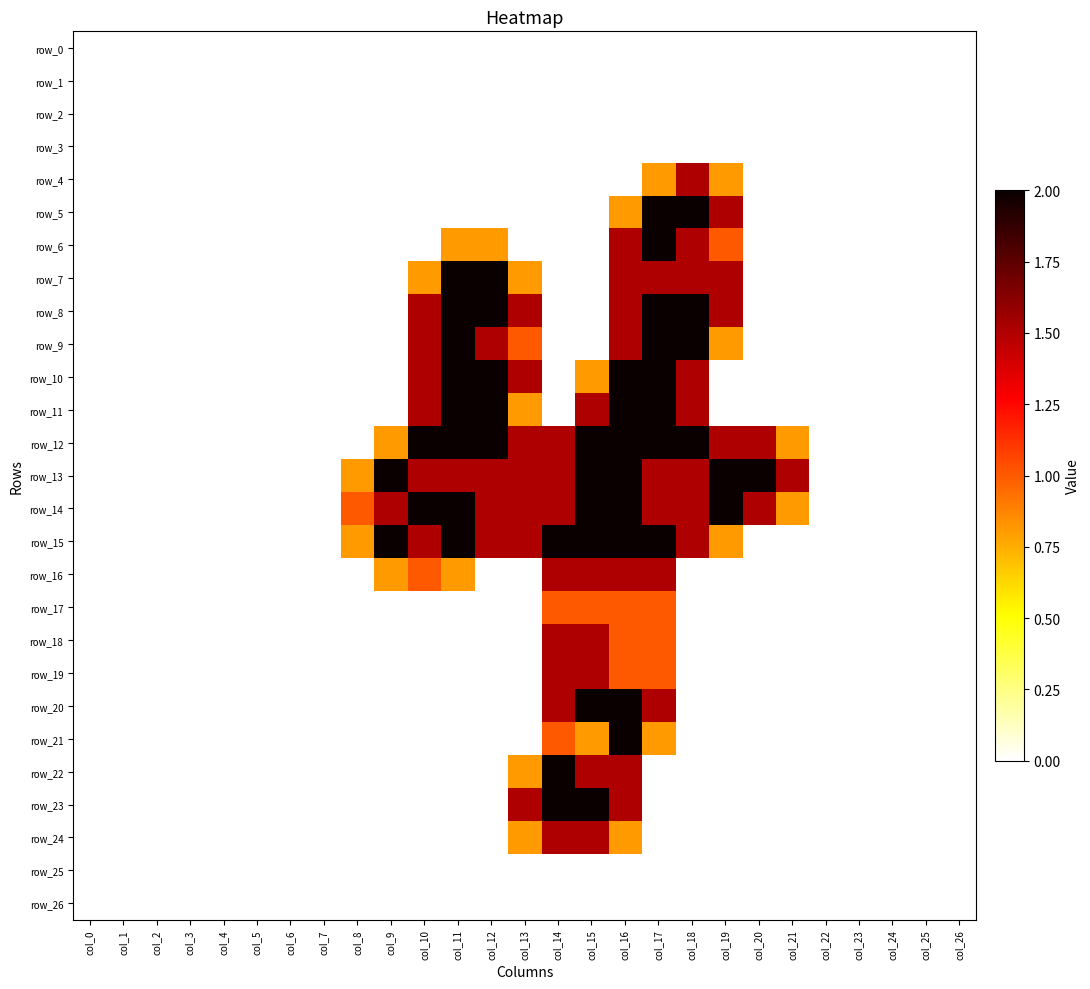

What is the spread (max minus min) of values at col_18?

2.0